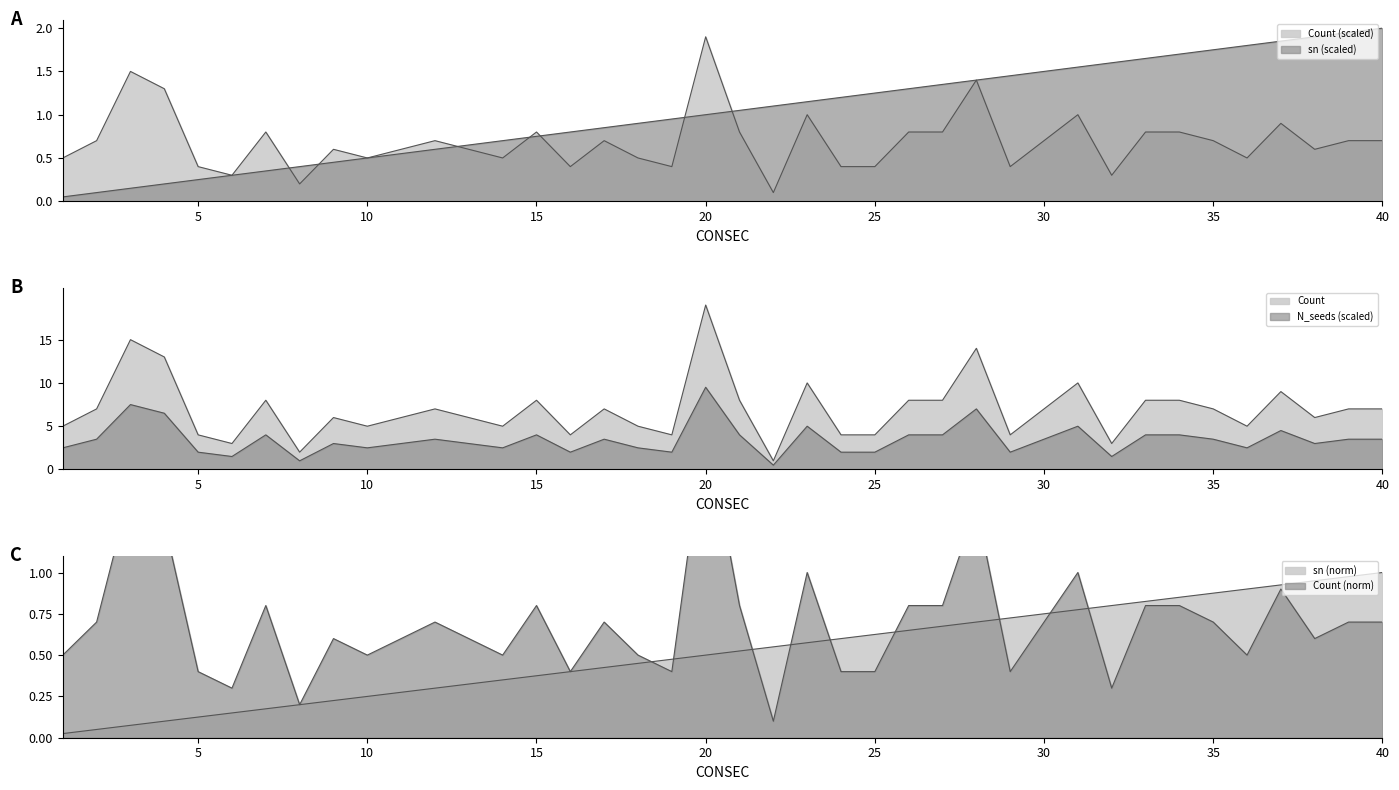

What is the smallest value displayed?

0.1